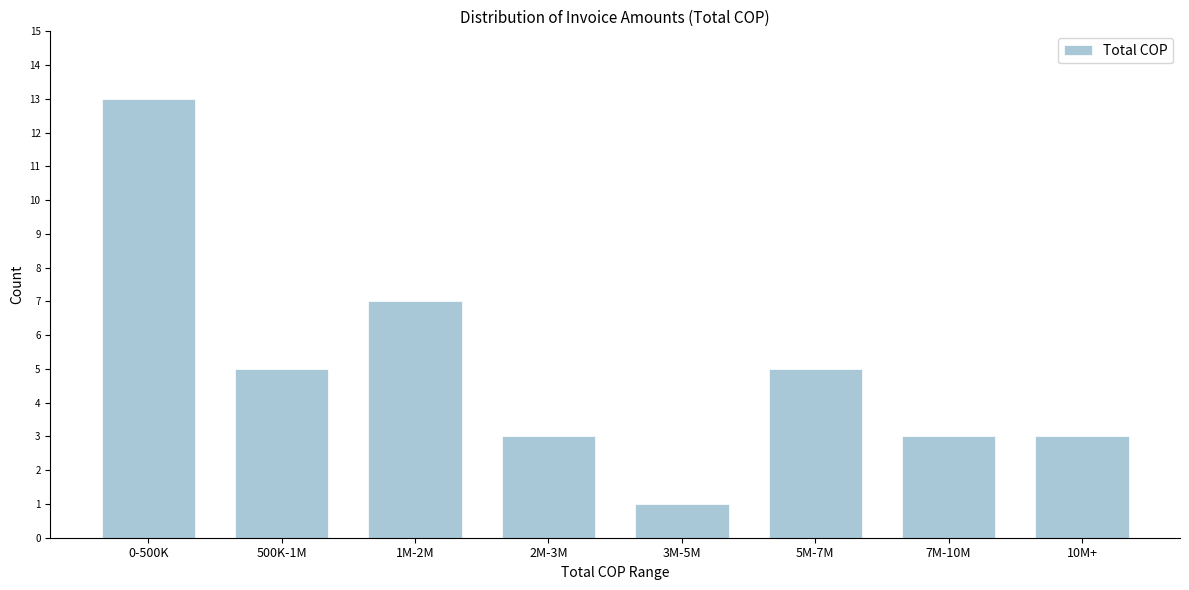

Reading right to left, list all the values displayed in this chart.

3	3	5	1	3	7	5	13